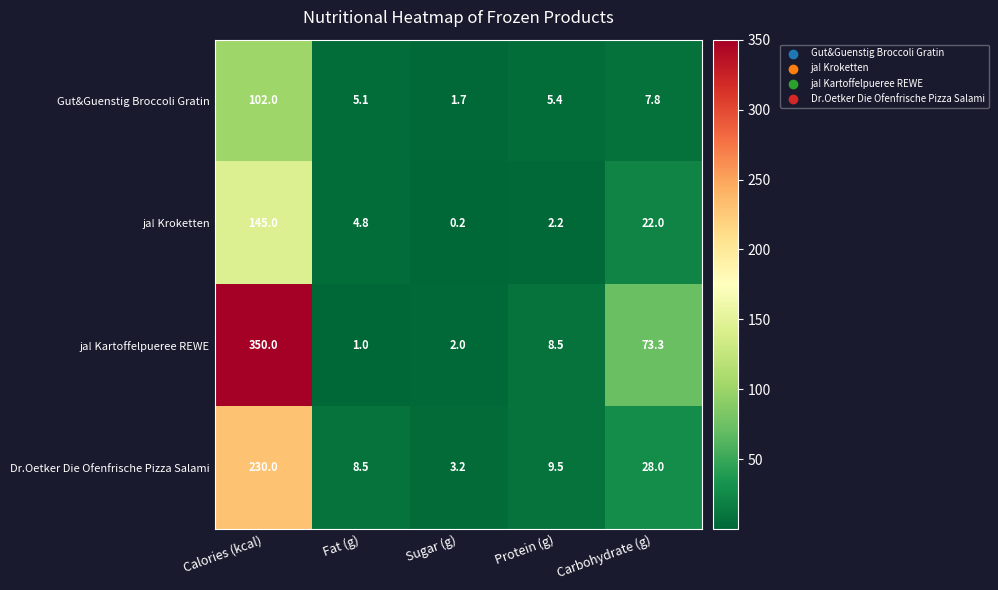

Is it true that Gut&Guenstig Broccoli Gratin equals 5.1 at Fat (g)?

True